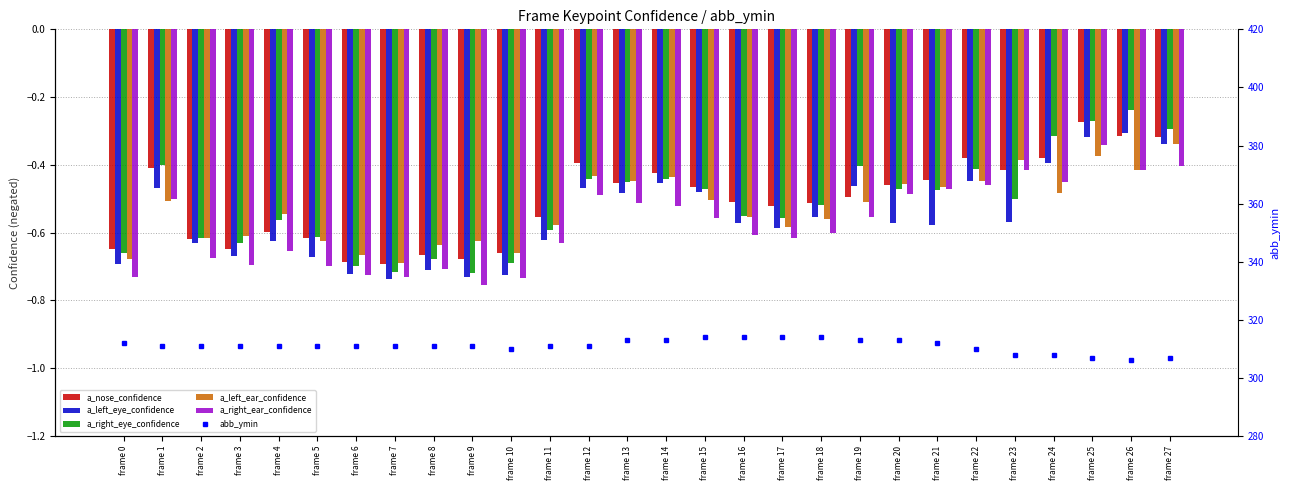

Count the number of data series in this chart.

6